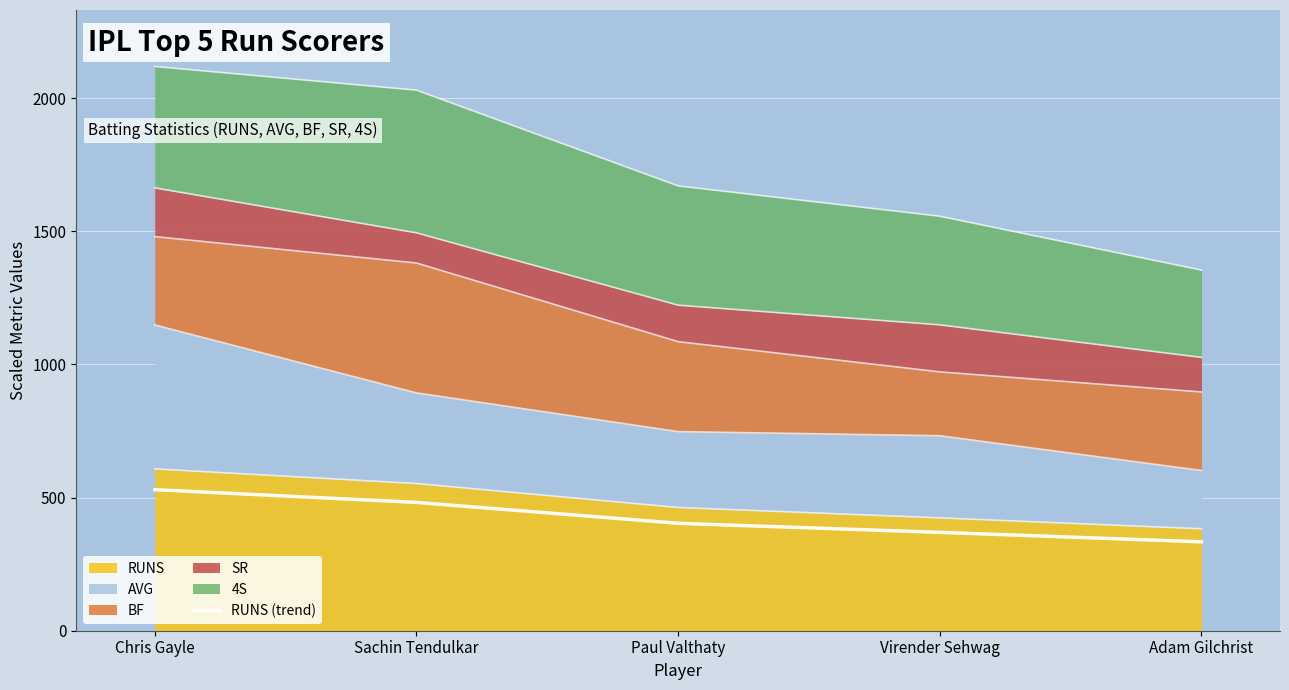

Count the number of categories in the chart.

5